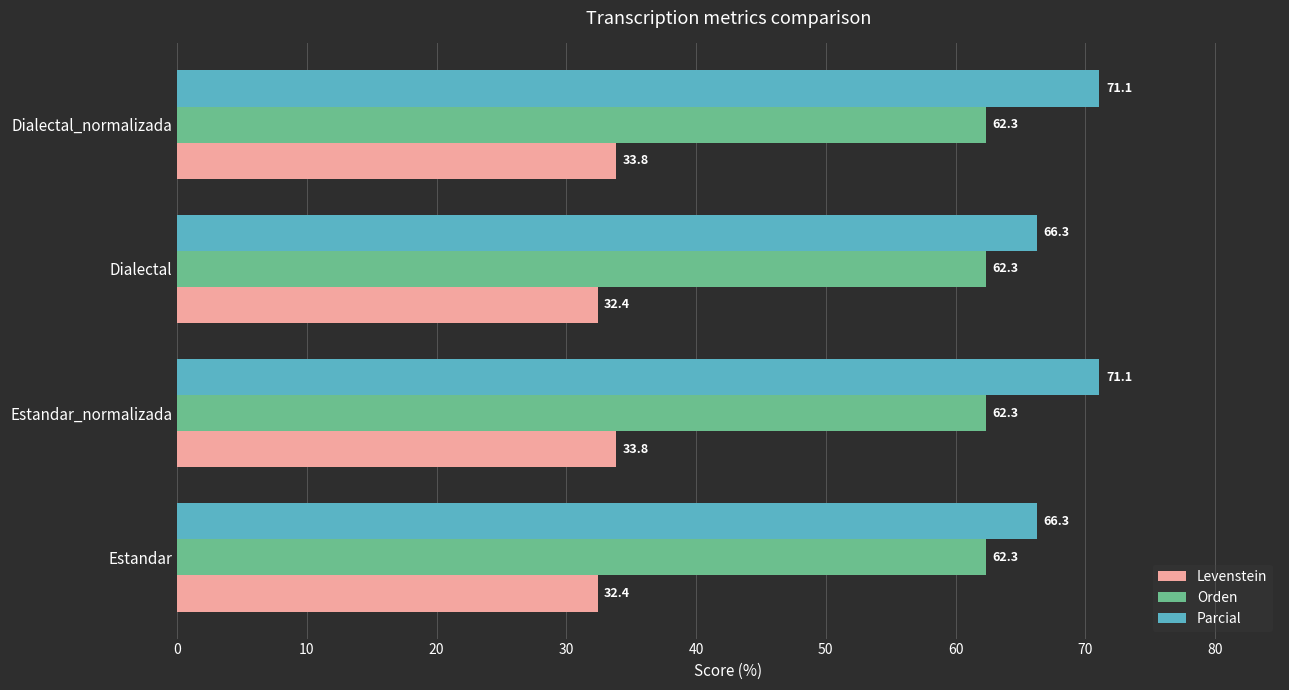

Is it true that Orden equals 62.3 at Estandar?

True